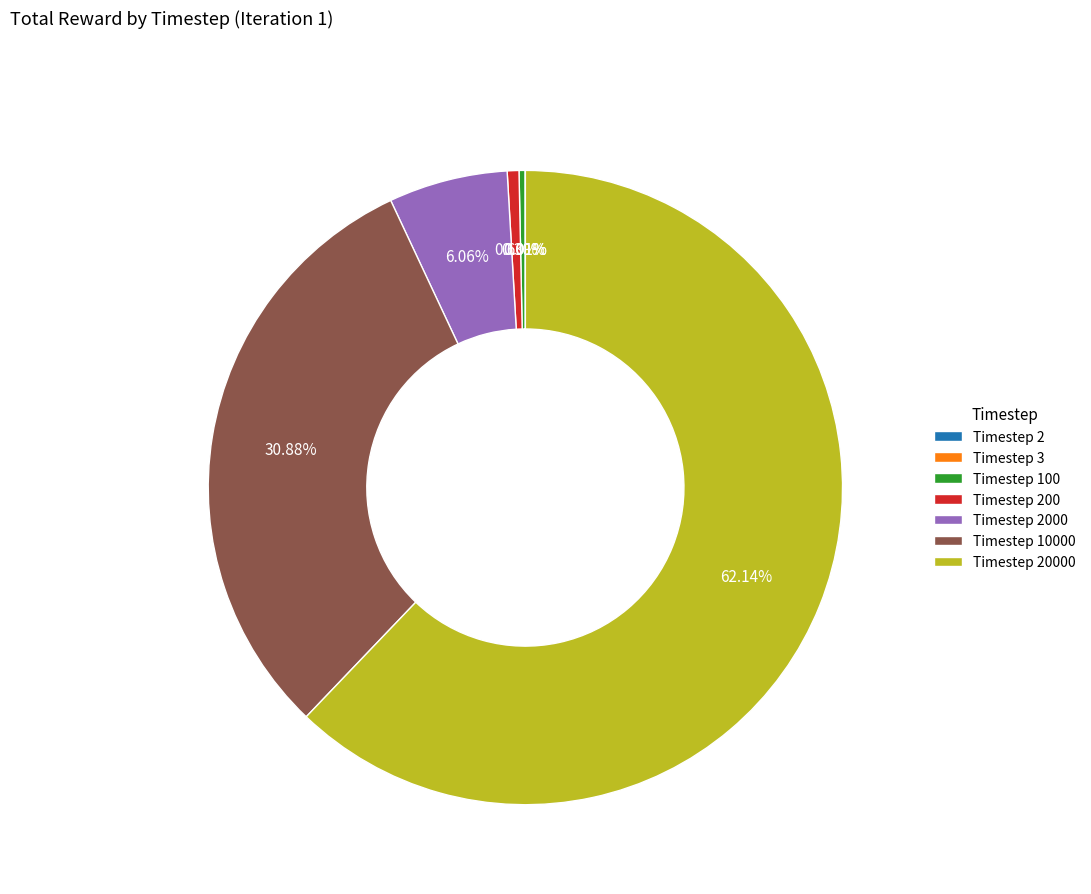

Does any single category account for the majority?

Yes